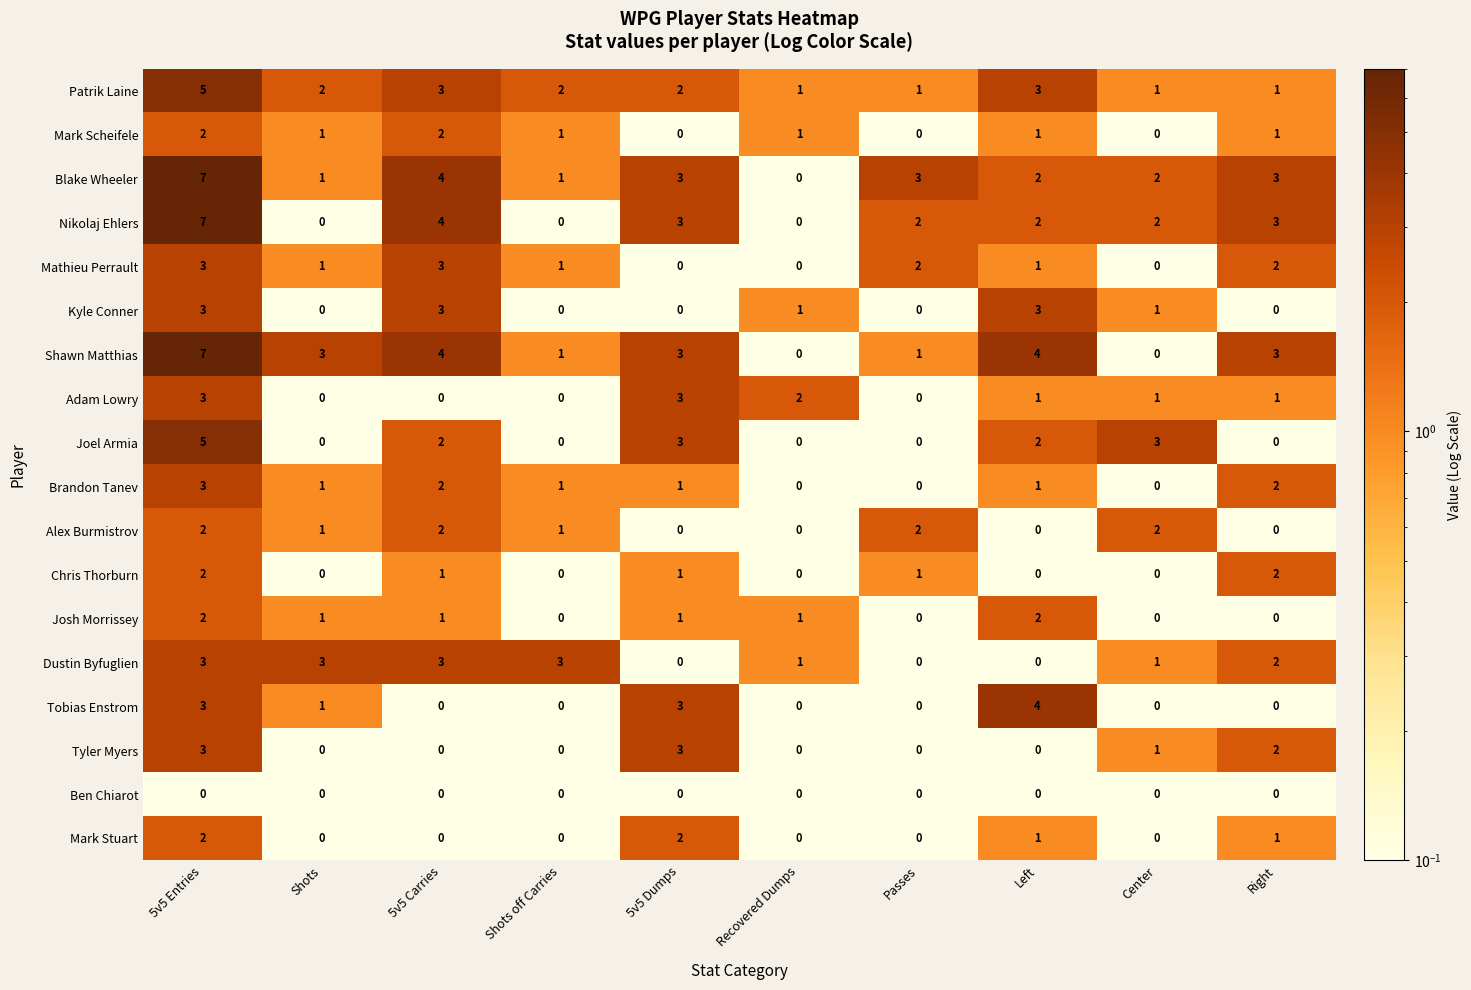

What is the sum of all Blake Wheeler values?

26